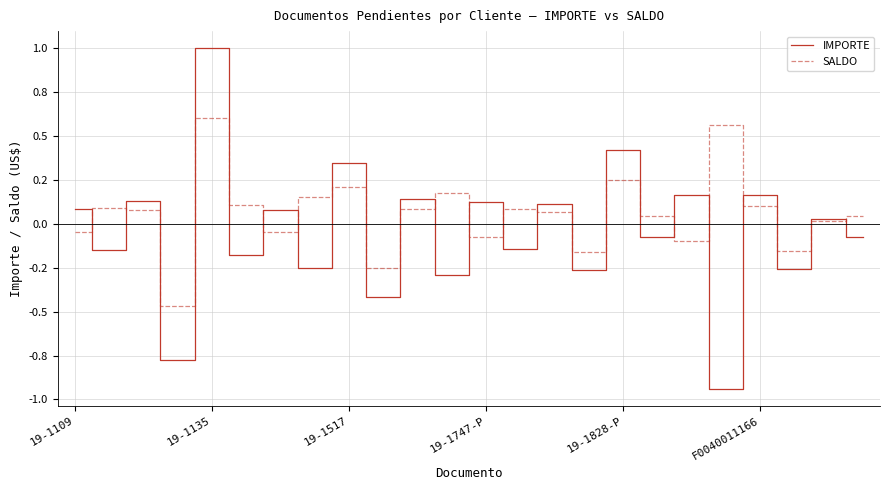

Which series has the largest range (max minus min)?

IMPORTE